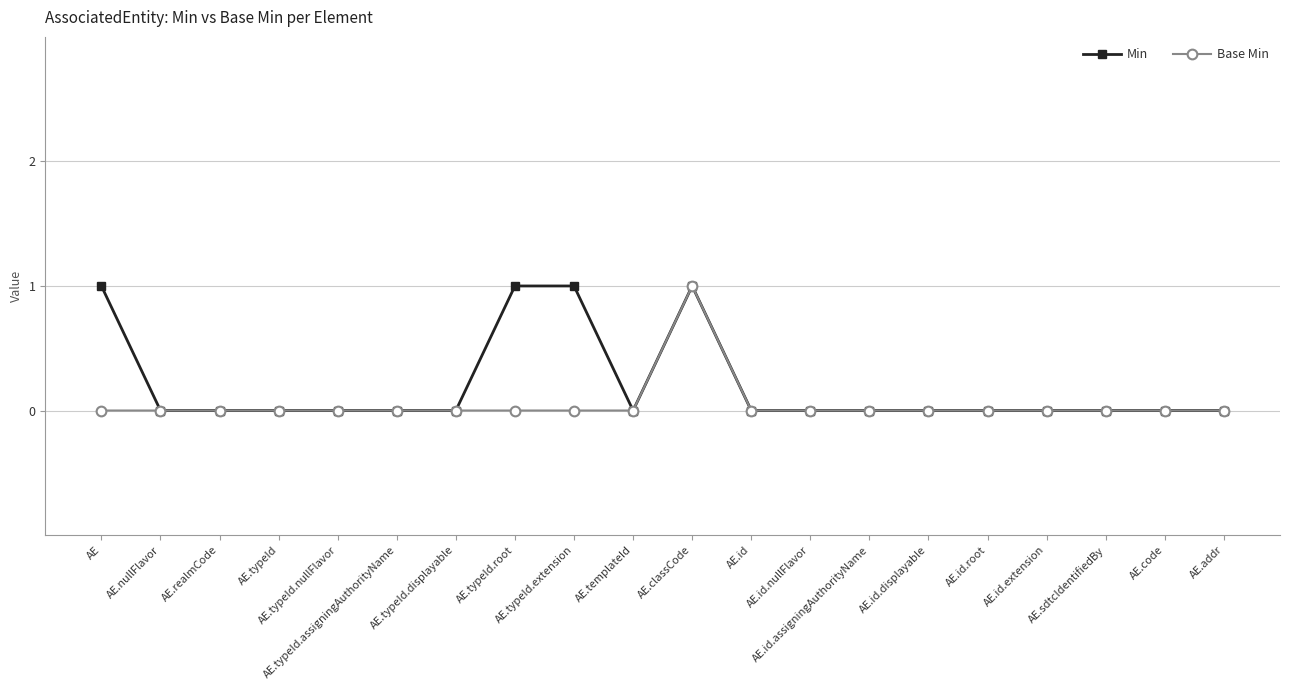

Rank the series by their average value, from highest to lowest.

Min, Base Min